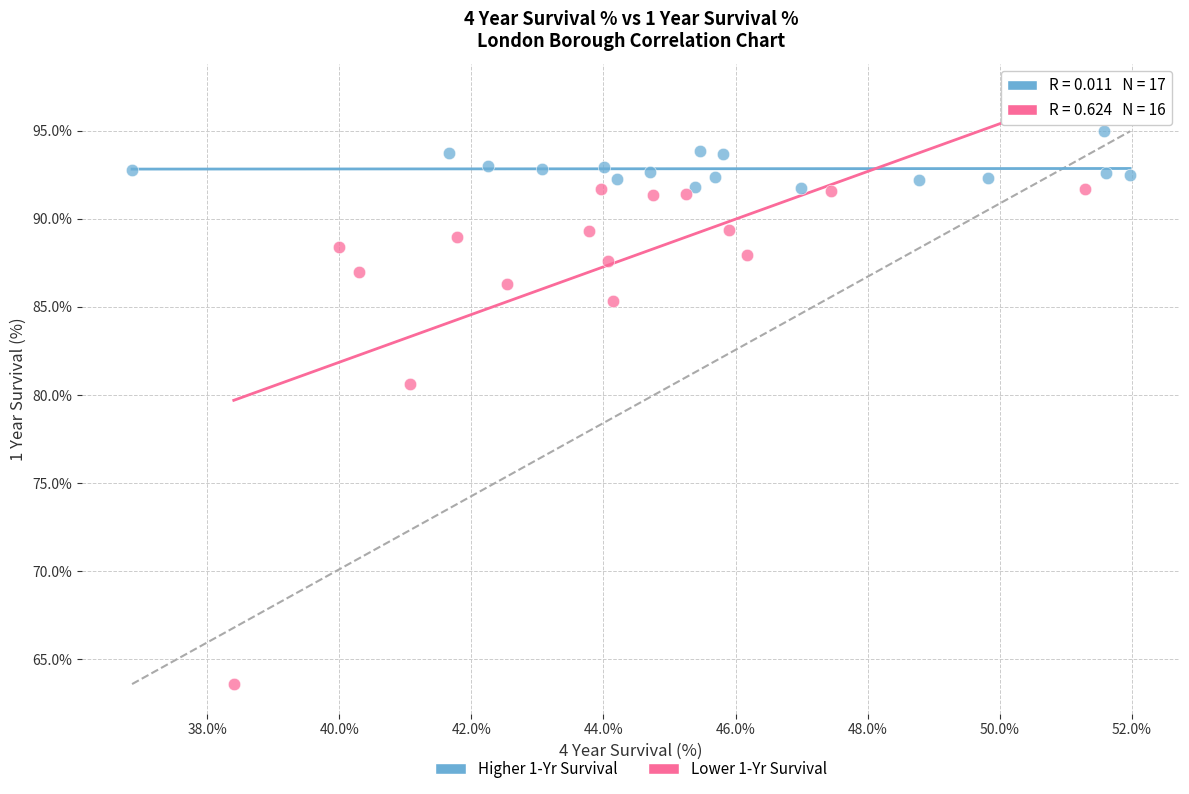

Which series contains the lowest Y value?

Lower 1-Yr Survival